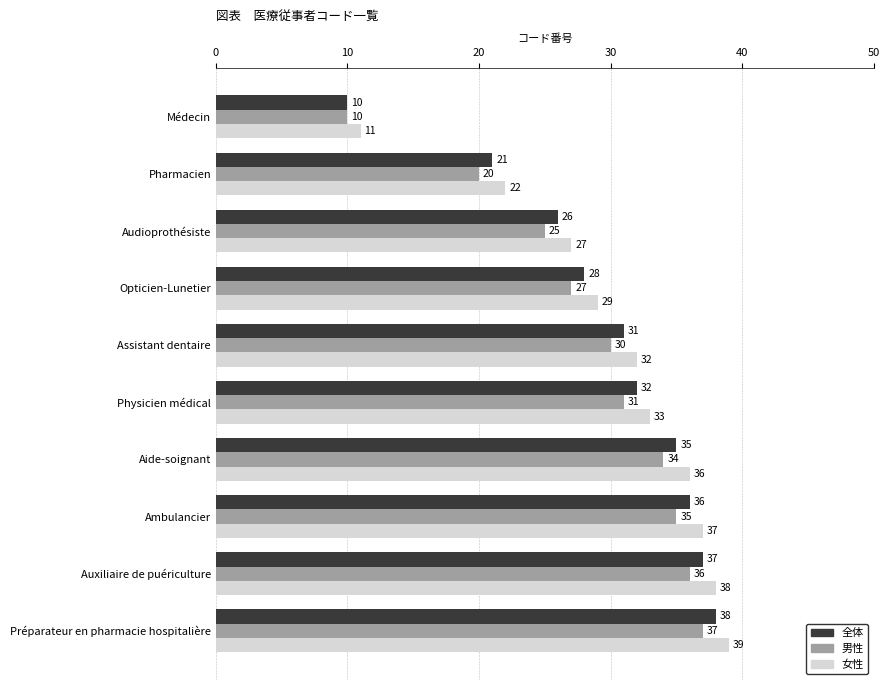

What is the lowest value of the 男性 series?

10